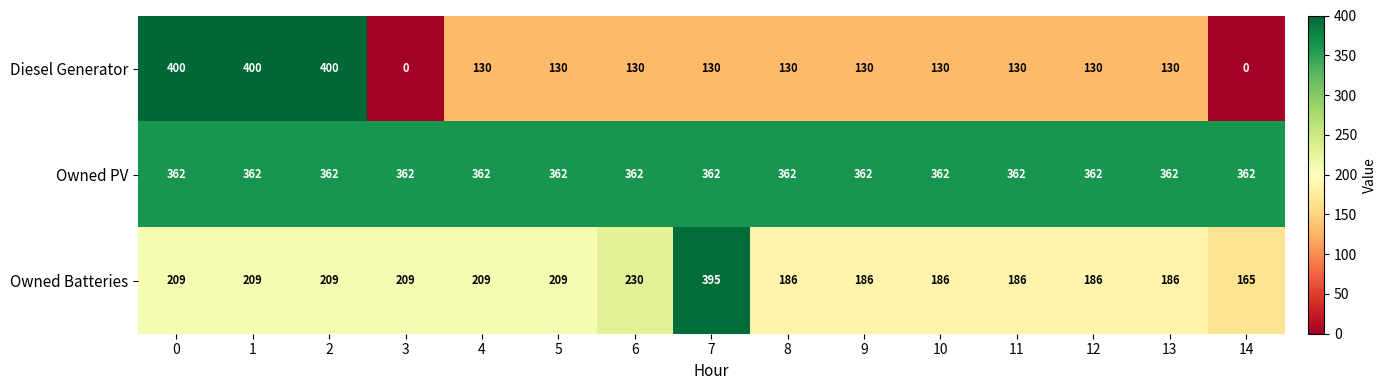

What value does the Owned PV series have at 3?

362